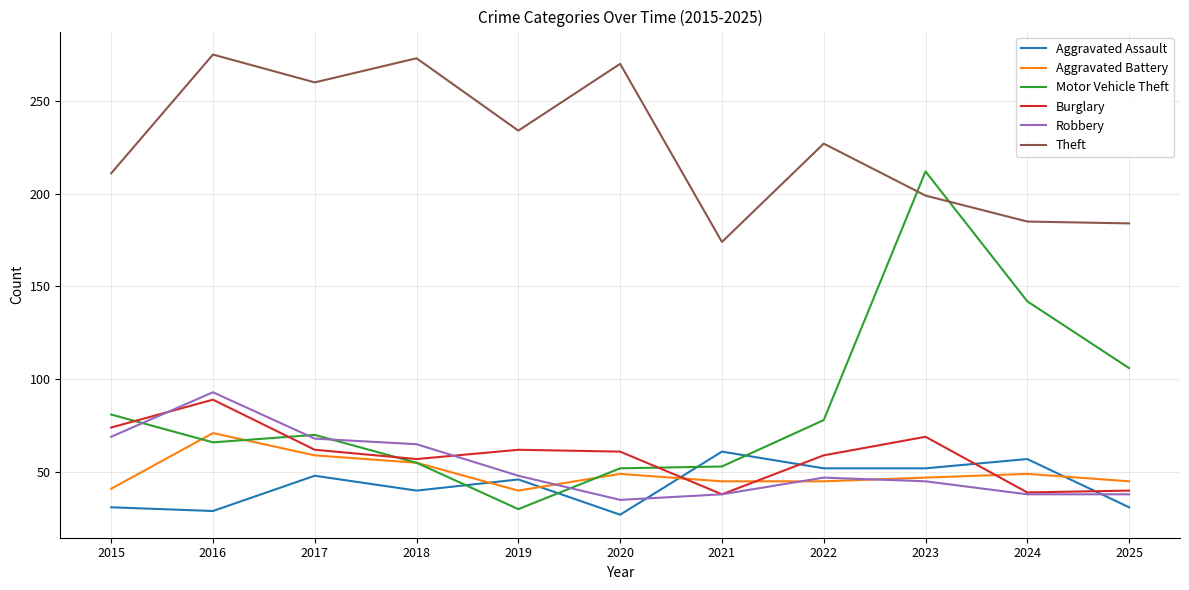

In Motor Vehicle Theft, how many points are lower than both neighbors (excluding endpoints)?

2